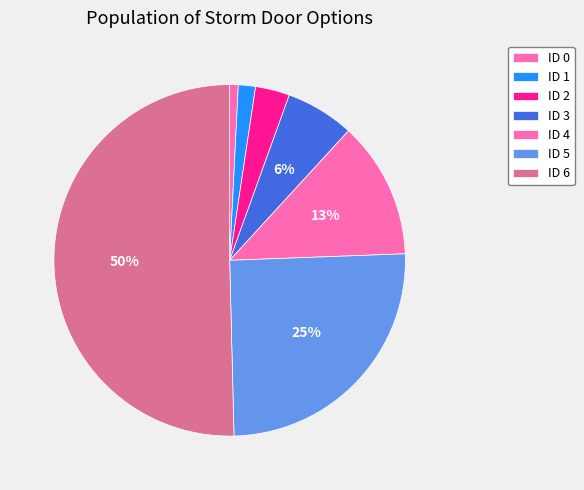

Rank the categories by value from lowest to highest.

0, 1, 2, 3, 4, 5, 6